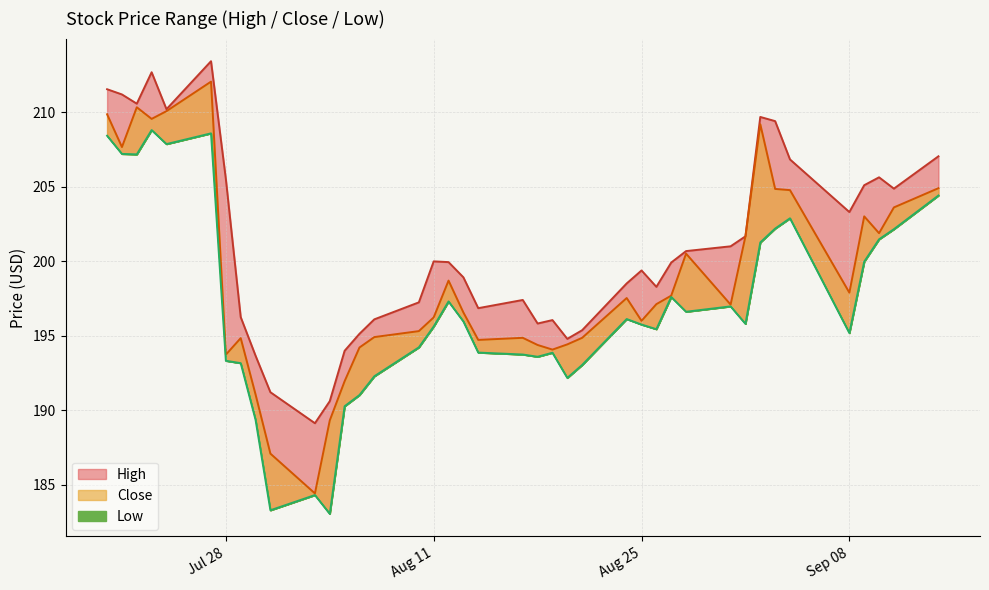

Which series has the widest spread of values?

Close